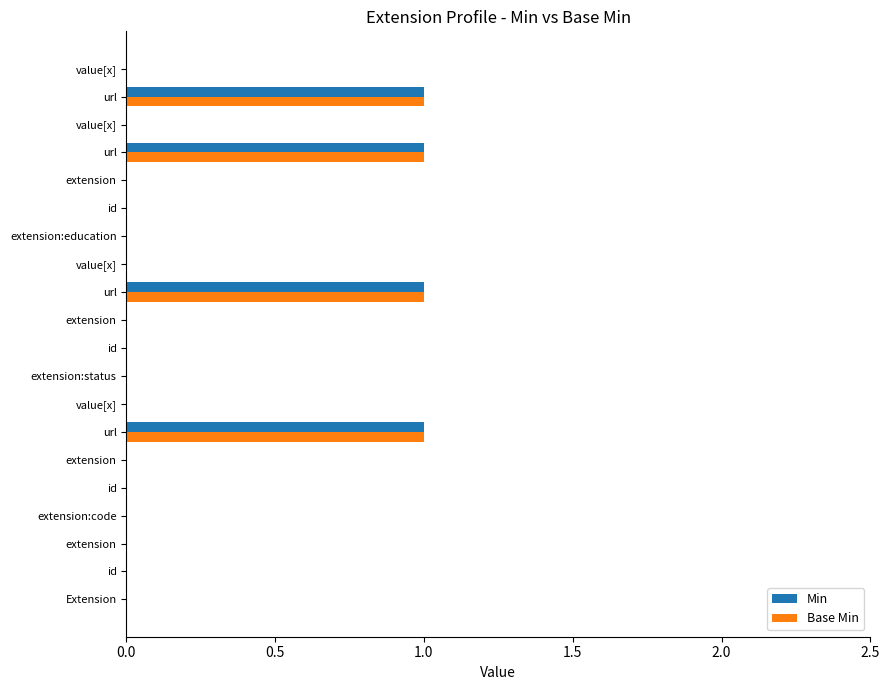

How many series are shown in this chart?

2